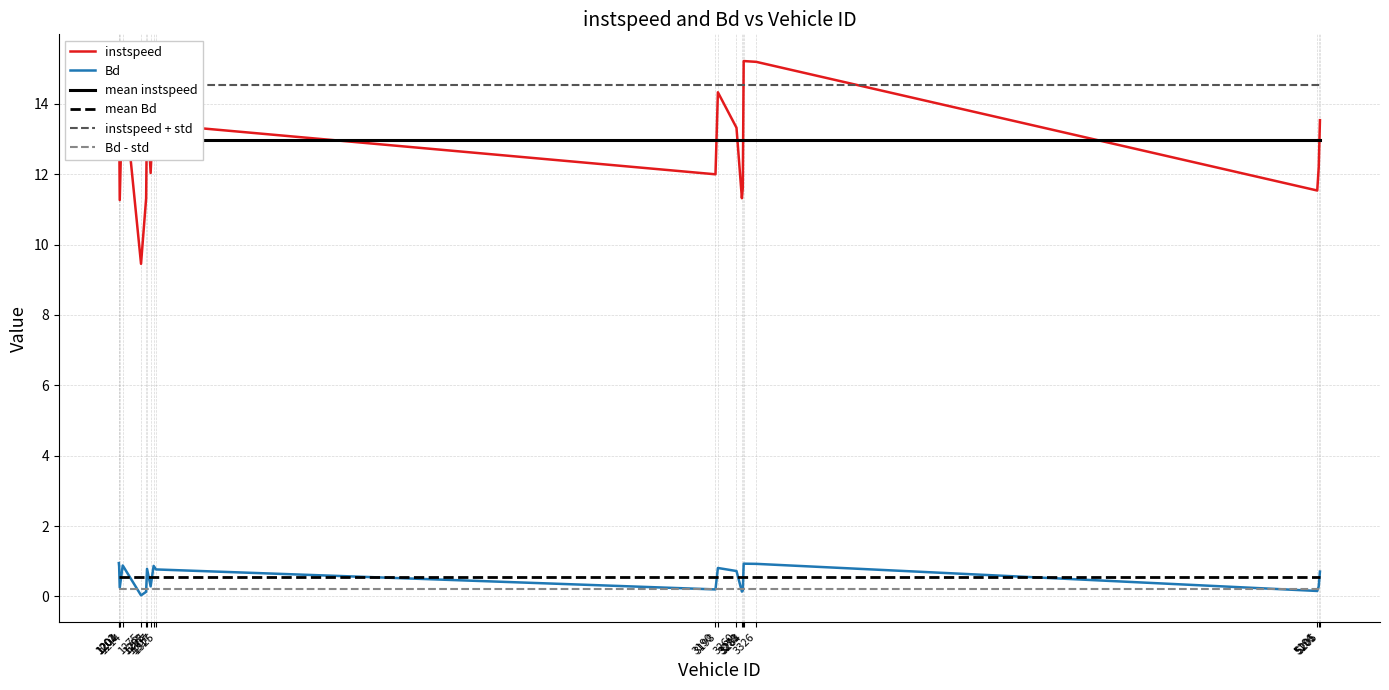

Does the chart have visible grid lines?

Yes